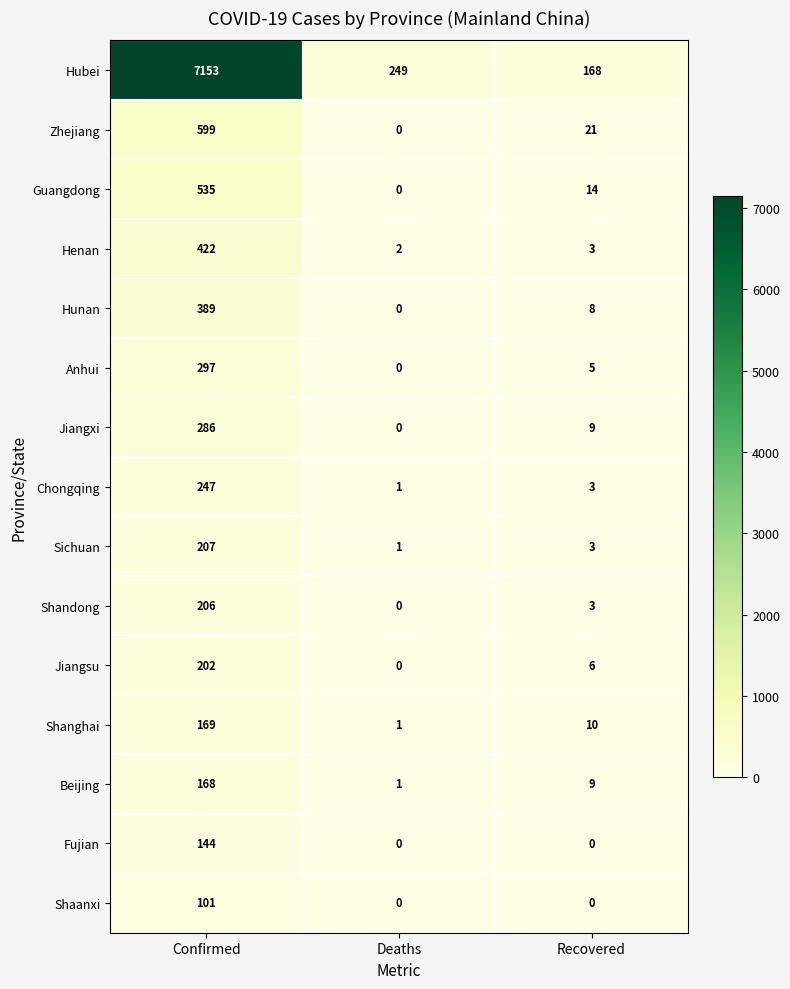

At which category is the sum across all series the highest?

Confirmed